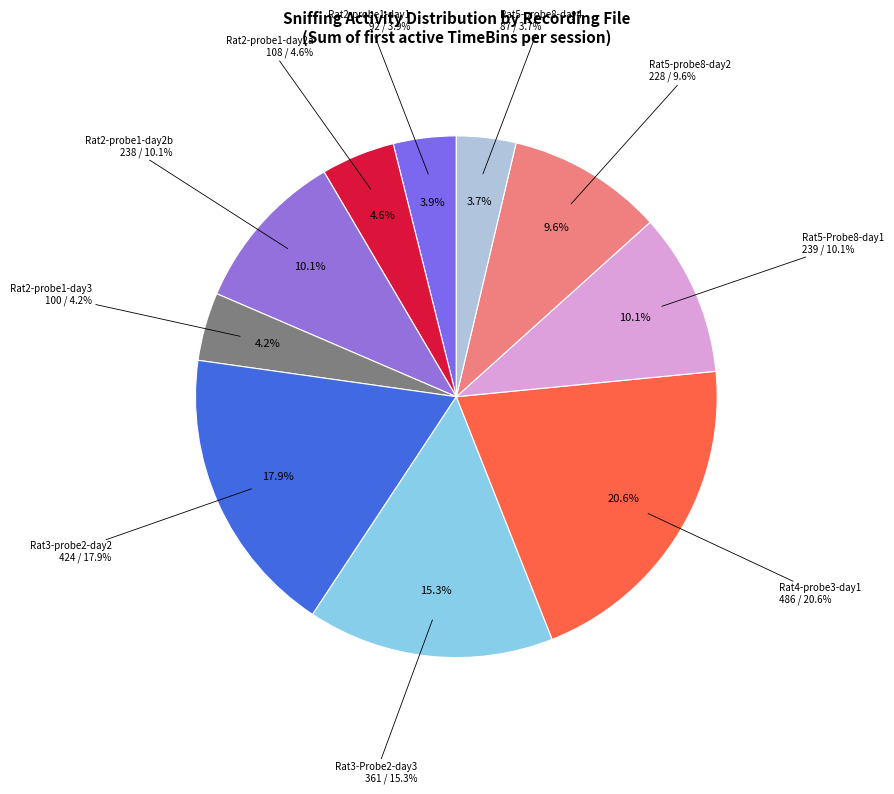

How many segments does this pie chart have?

10